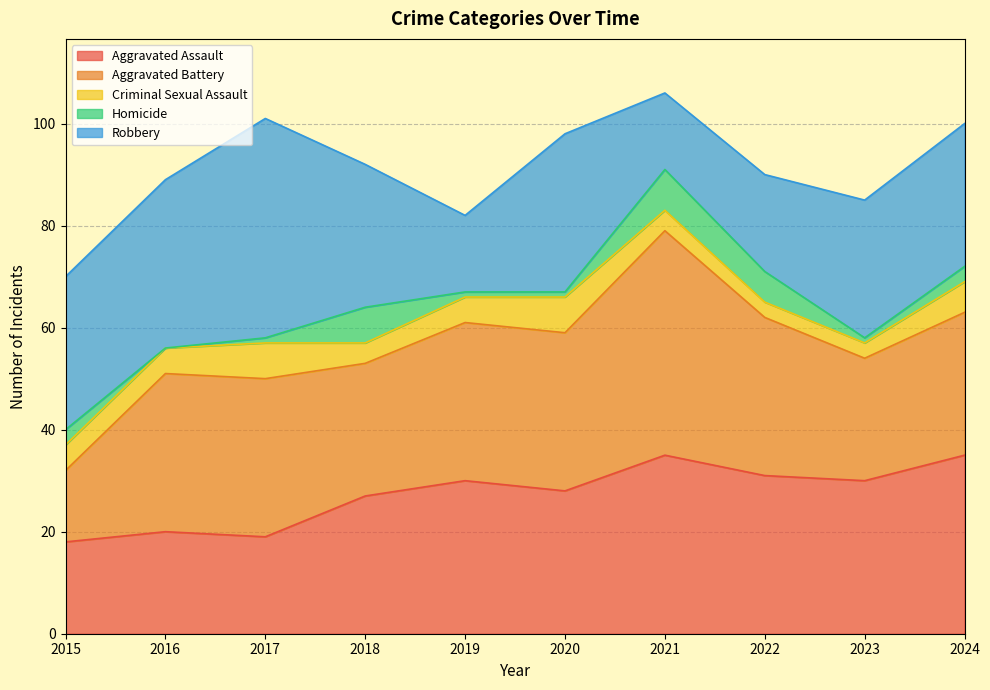

Where is Aggravated Assault nearest to the value 26?

2018